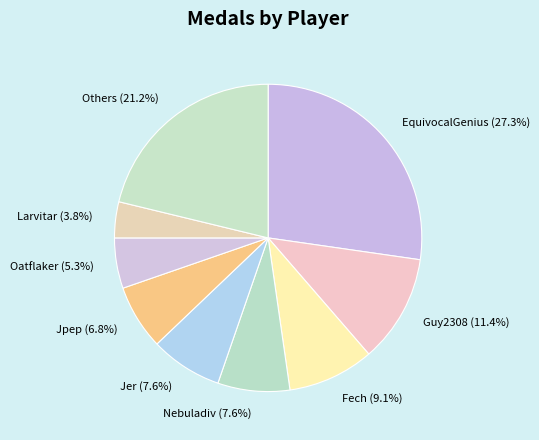

Does Nebuladiv account for over 50% of the chart?

No